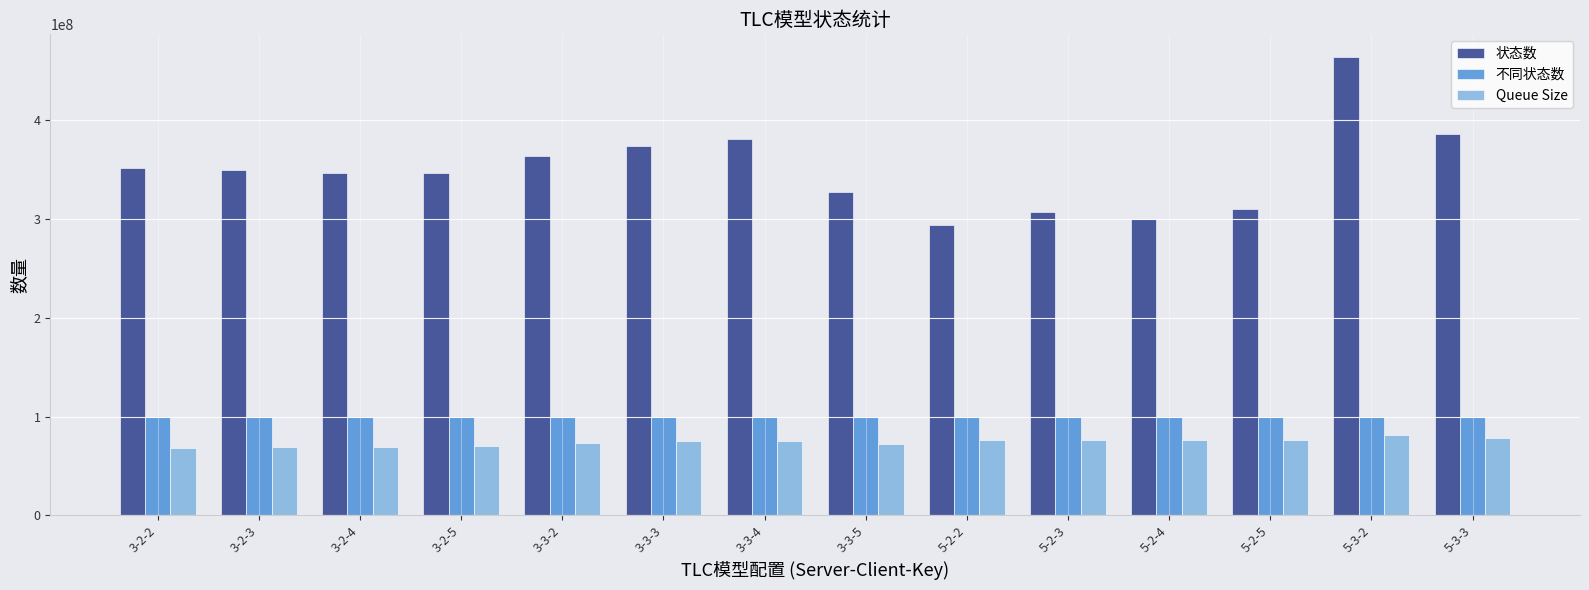

The value of 状态数 at 5-2-4 is 175731488. True or false?

False